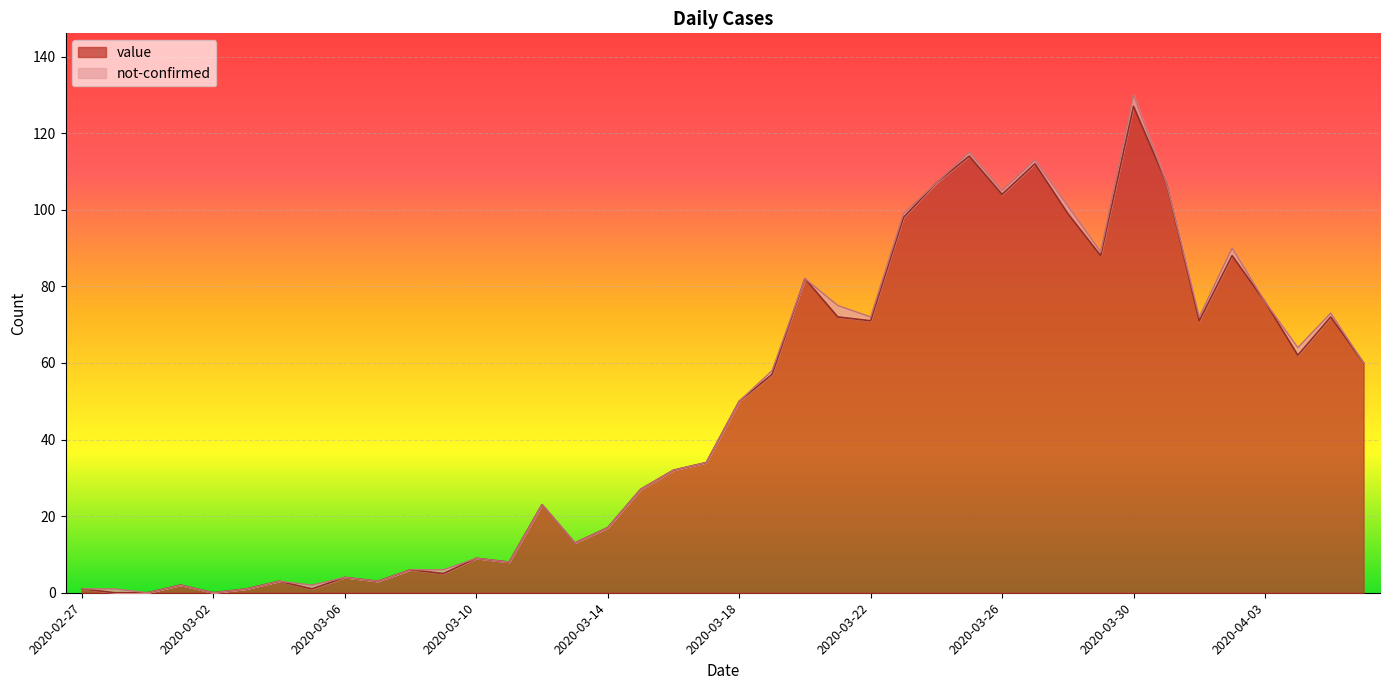

Rank the categories by value from lowest to highest.

2020-02-28, 2020-02-29, 2020-03-02, 2020-02-27, 2020-03-03, 2020-03-05, 2020-03-01, 2020-03-04, 2020-03-07, 2020-03-06, 2020-03-09, 2020-03-08, 2020-03-11, 2020-03-10, 2020-03-13, 2020-03-14, 2020-03-12, 2020-03-15, 2020-03-16, 2020-03-17, 2020-03-18, 2020-03-19, 2020-04-06, 2020-04-04, 2020-03-22, 2020-04-01, 2020-03-21, 2020-04-05, 2020-04-03, 2020-03-20, 2020-03-29, 2020-04-02, 2020-03-23, 2020-03-28, 2020-03-26, 2020-03-24, 2020-03-31, 2020-03-27, 2020-03-25, 2020-03-30